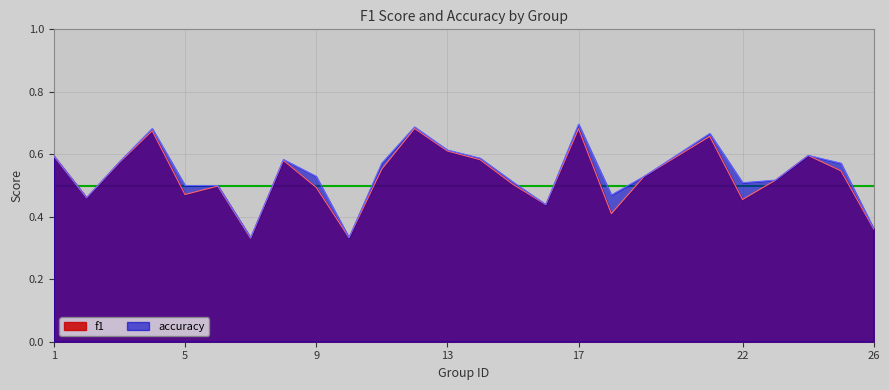

Rank the series by their average value, from lowest to highest.

f1, accuracy